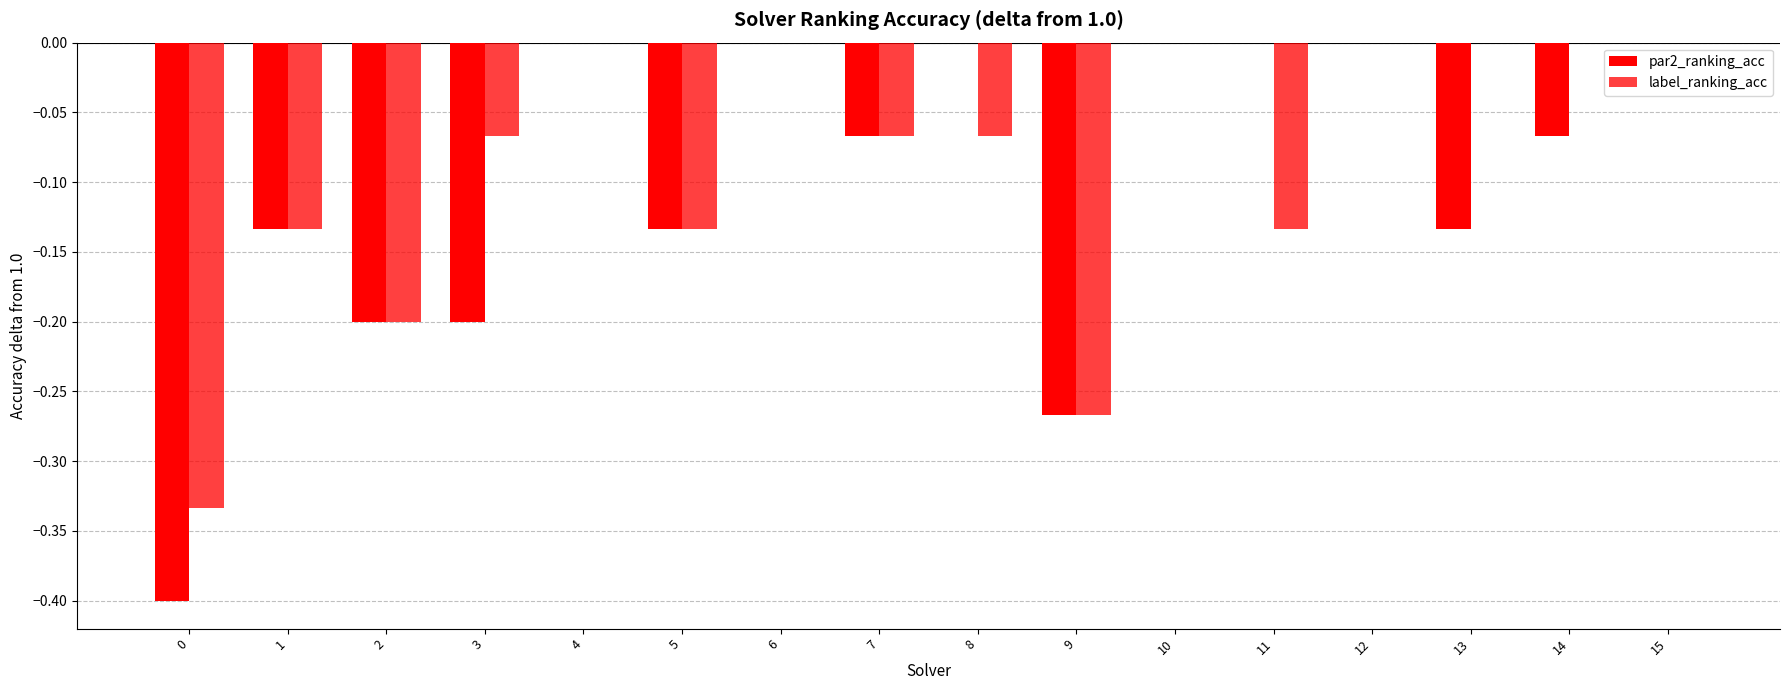

How many groups of bars are there?

16